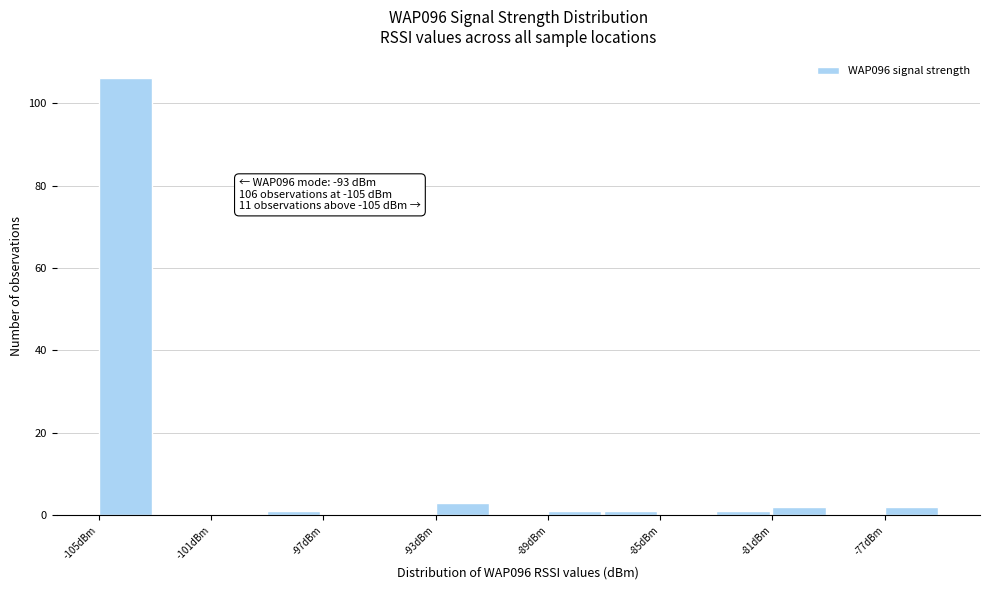

Over which range of the x-axis is the bar tallest?

-105 to -103